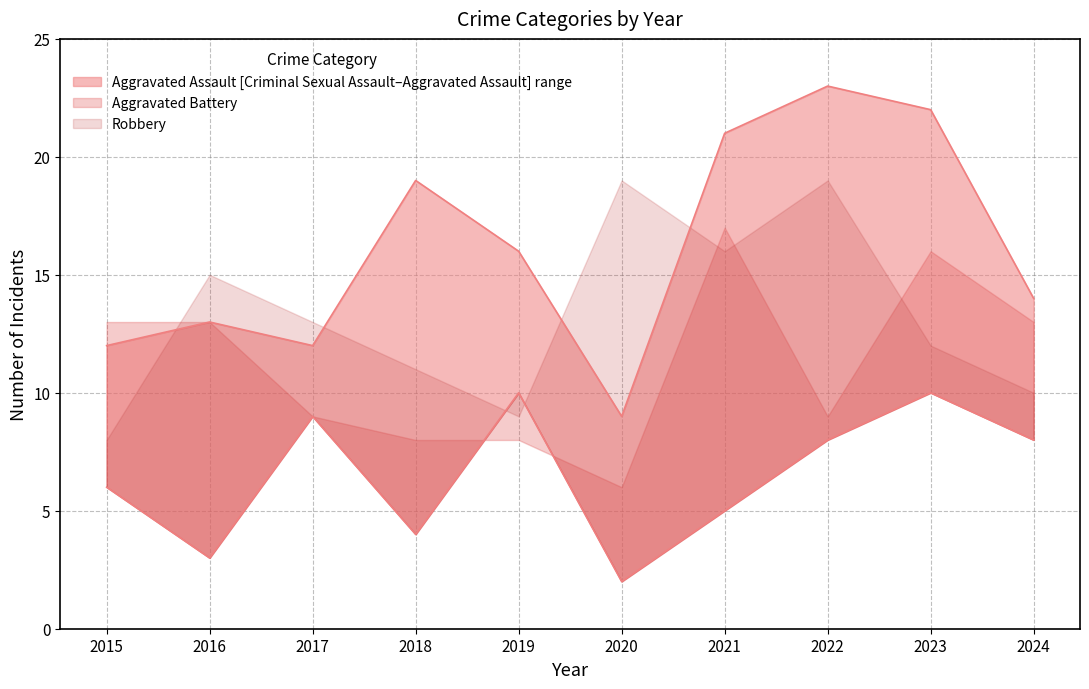

Which series has the largest total across all categories?

Aggravated Assault